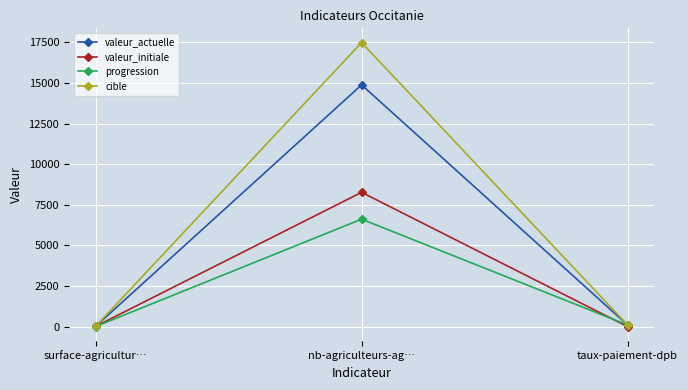

What is the maximum value for valeur_initiale?

8270.0